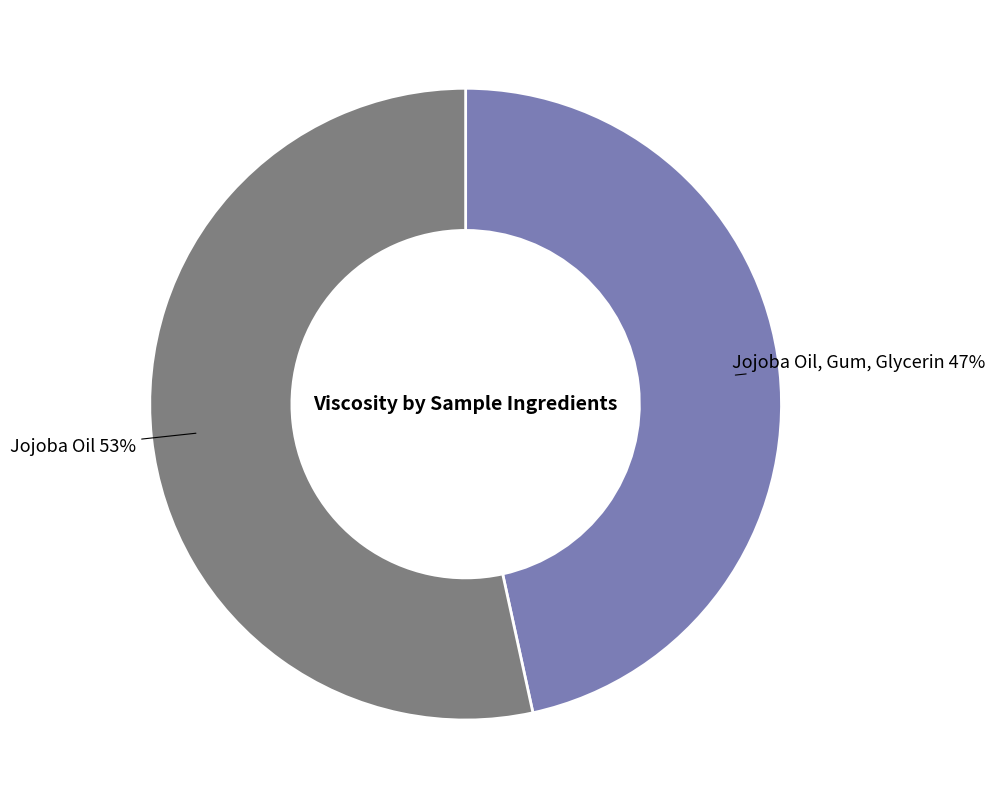

Is there any slice that represents more than half of the pie?

Yes